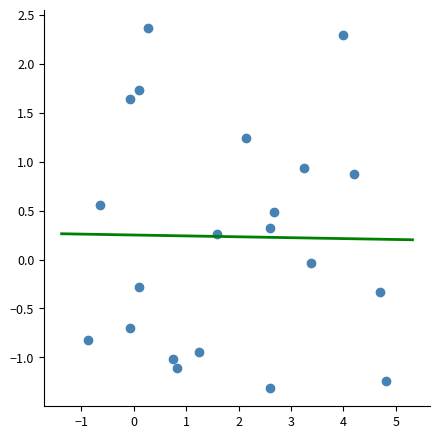

What is the range of Y values (max minus min)?

3.7